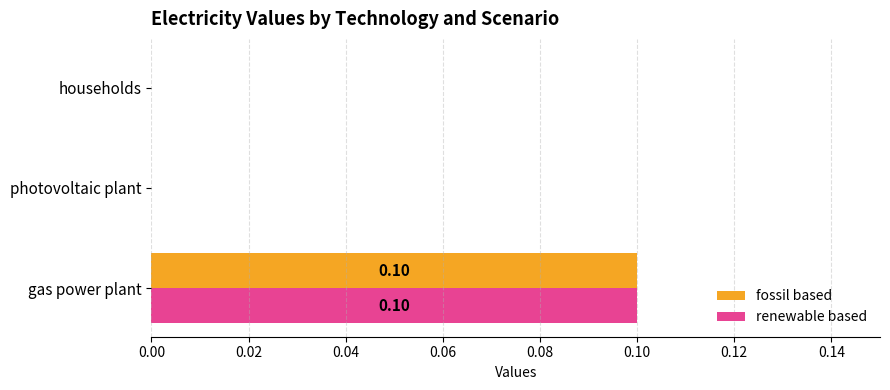

At which label does fossil based reach its peak?

gas power plant